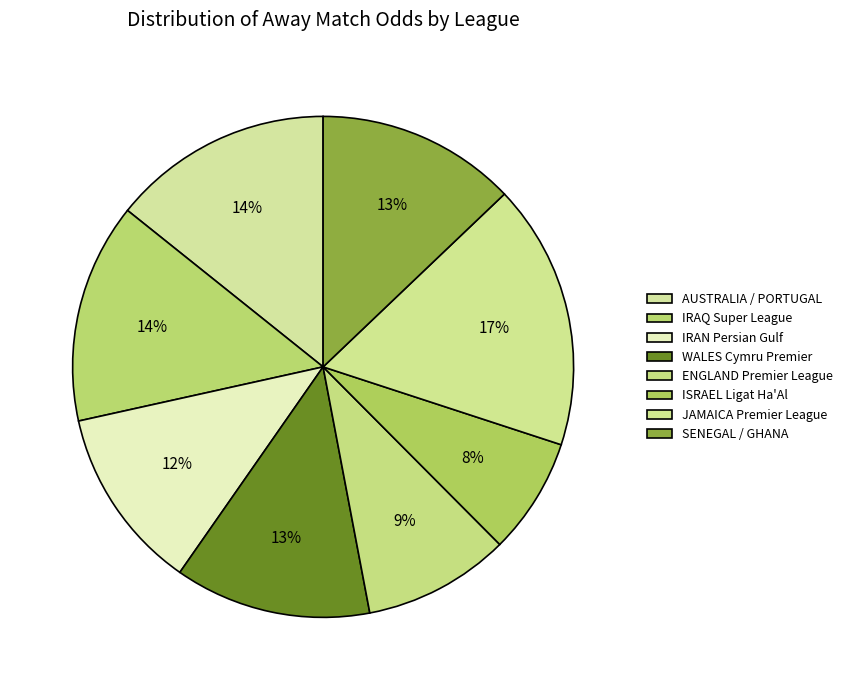

Count the number of slices in the pie.

8